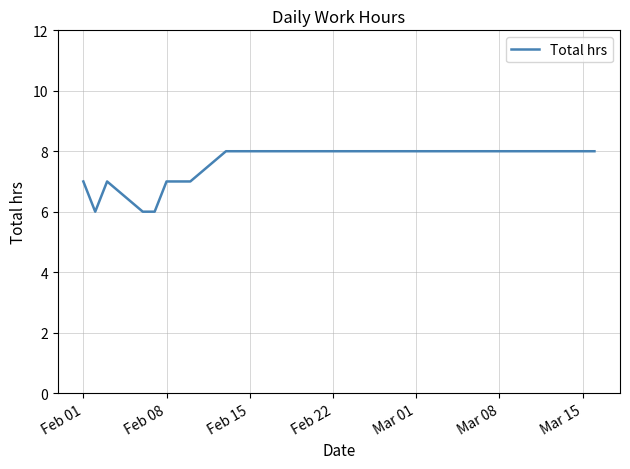

What is the difference between the second highest and minimum values?

2